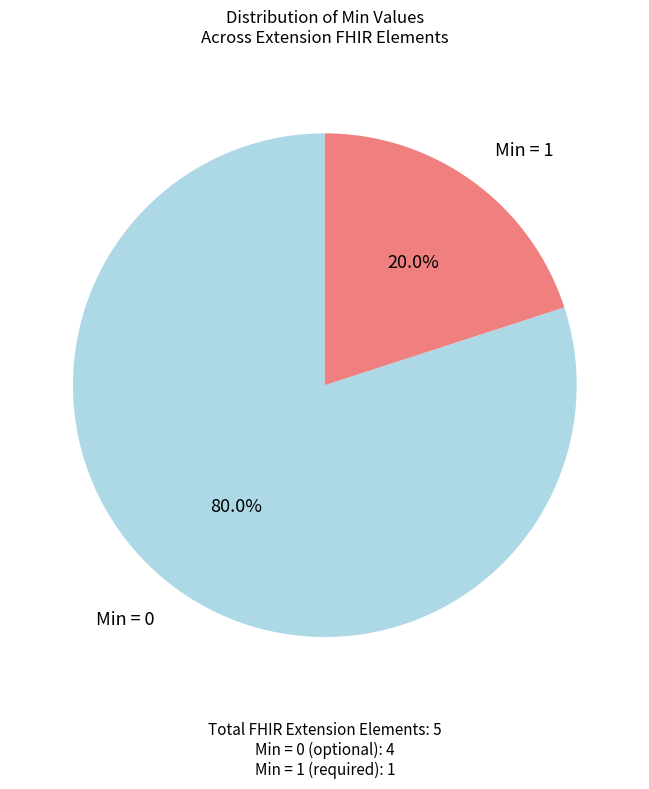

To the nearest percent, what is the difference between the largest and smallest slice percentages?

60%